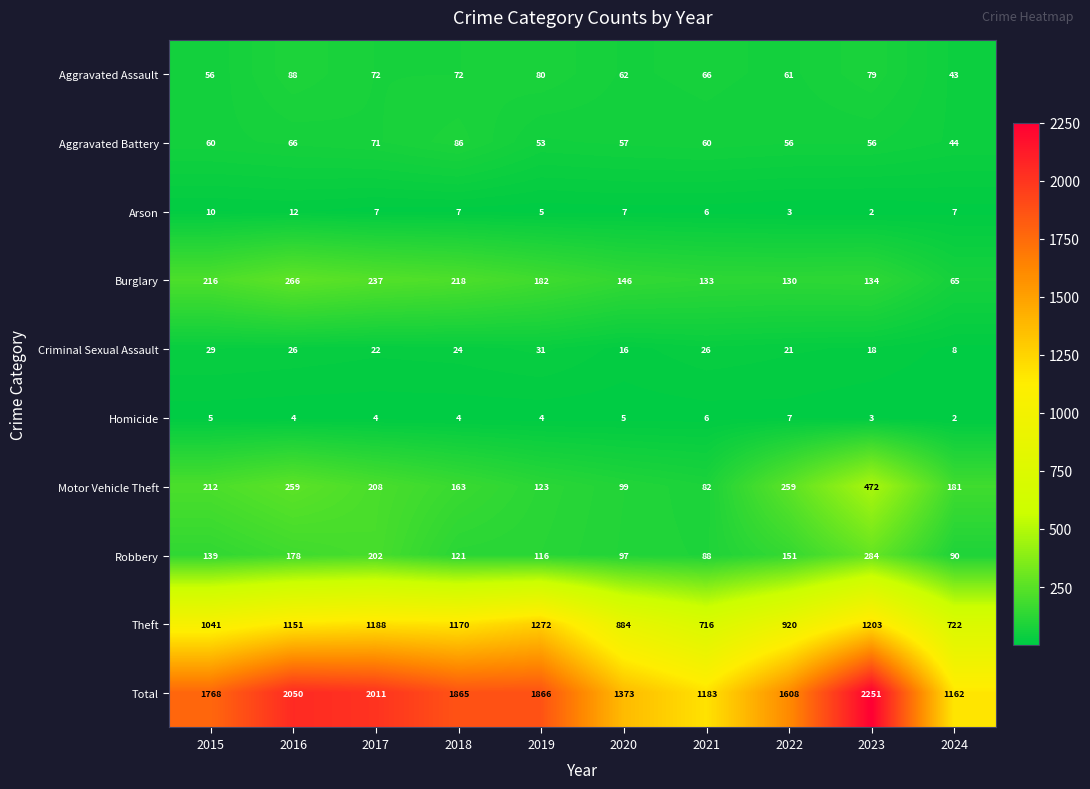

At which label is Robbery closest to 186?

2016